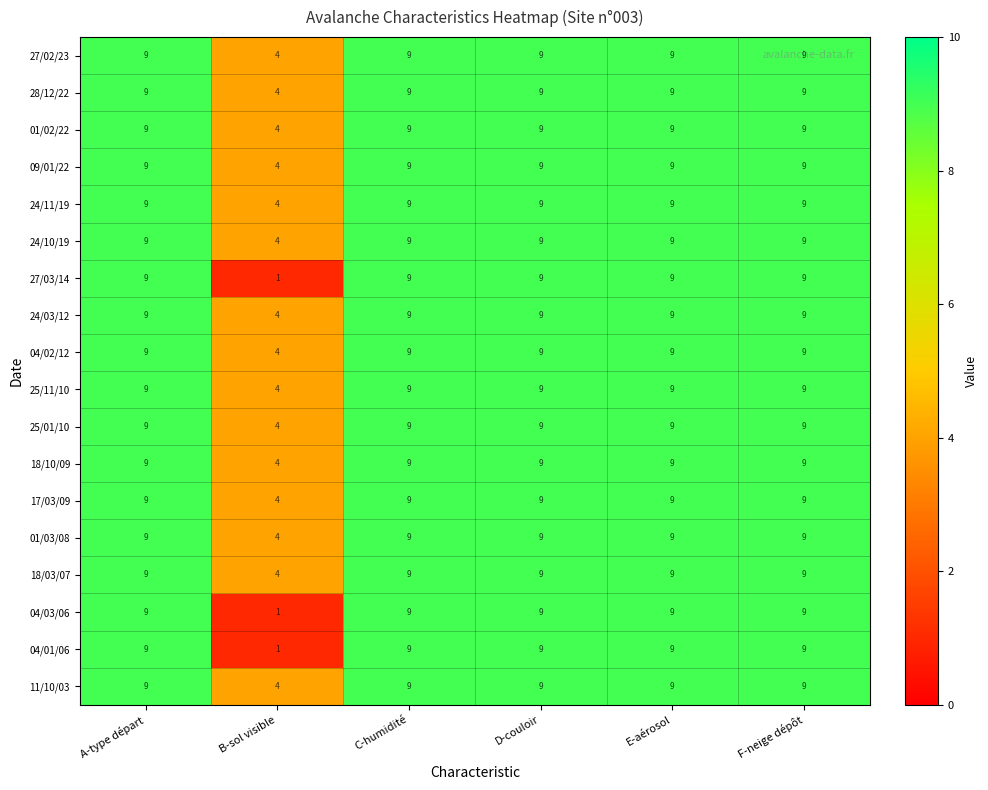

The value of 09/01/22 at D-couloir is 4. True or false?

False